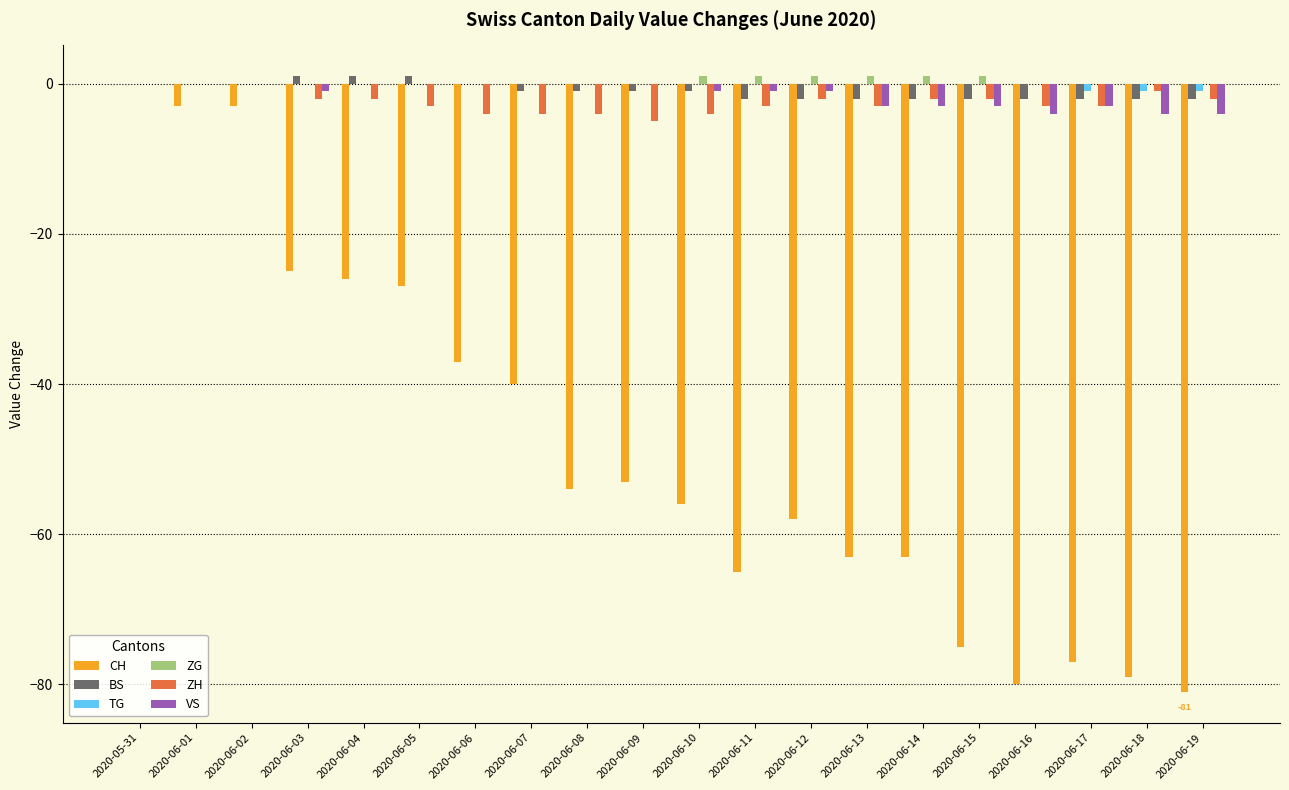

Count the number of data series in this chart.

6